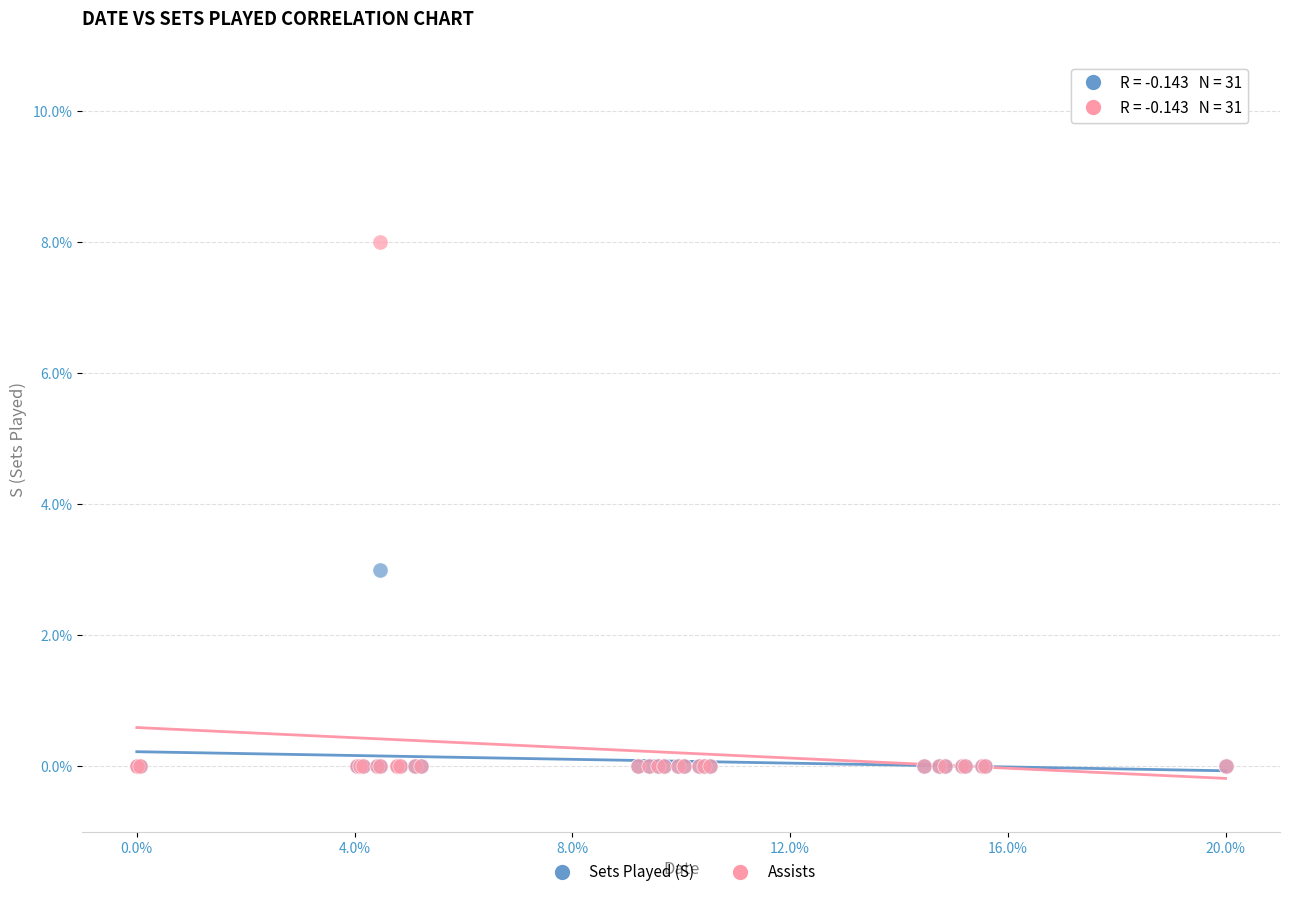

Across all series, what Y value is closest to 4?

3